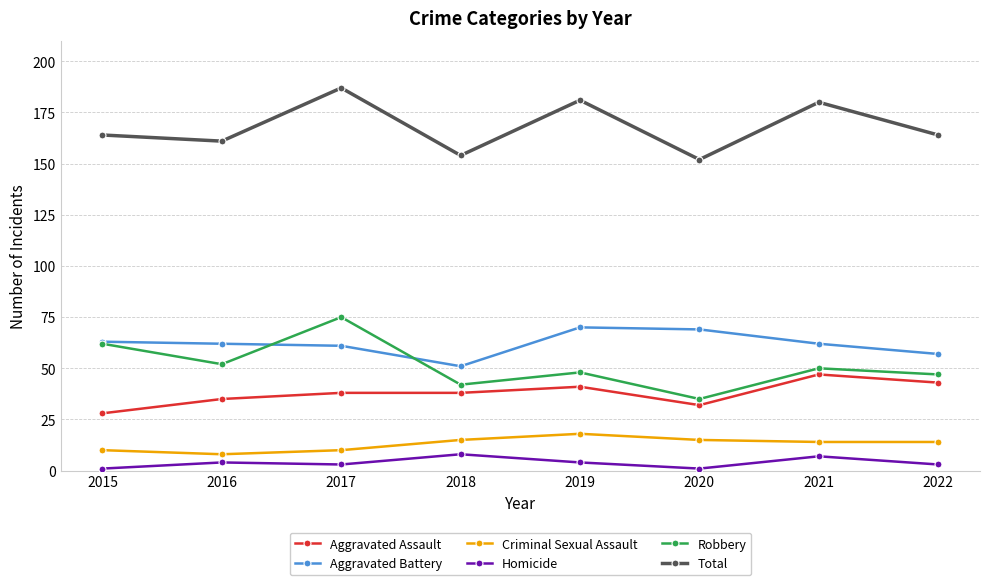

True or false: Total and Aggravated Battery cross at least once.

False